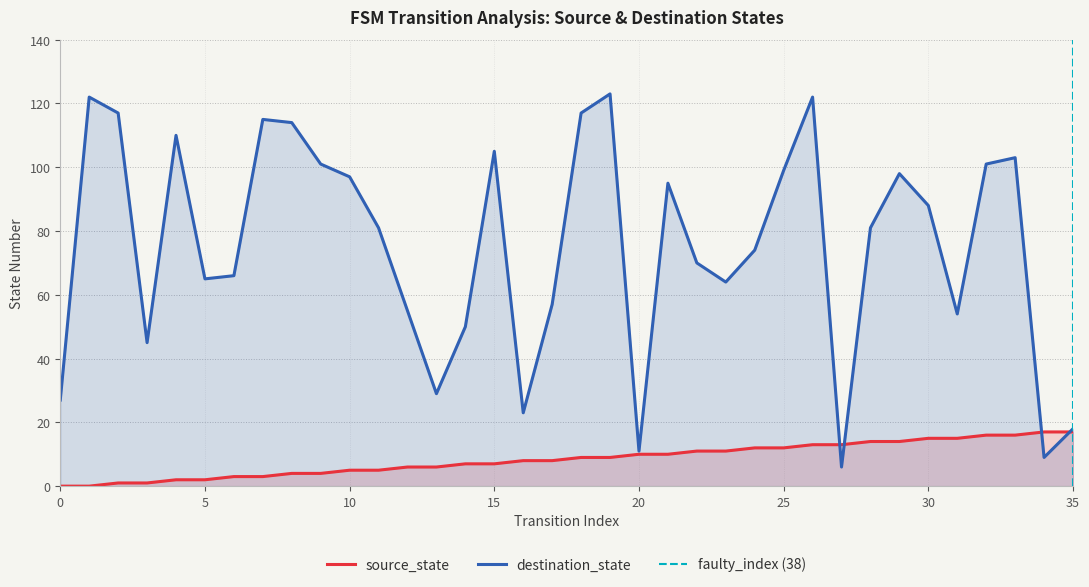

At 17, list the series in order from largest to smallest.

destination_state, source_state